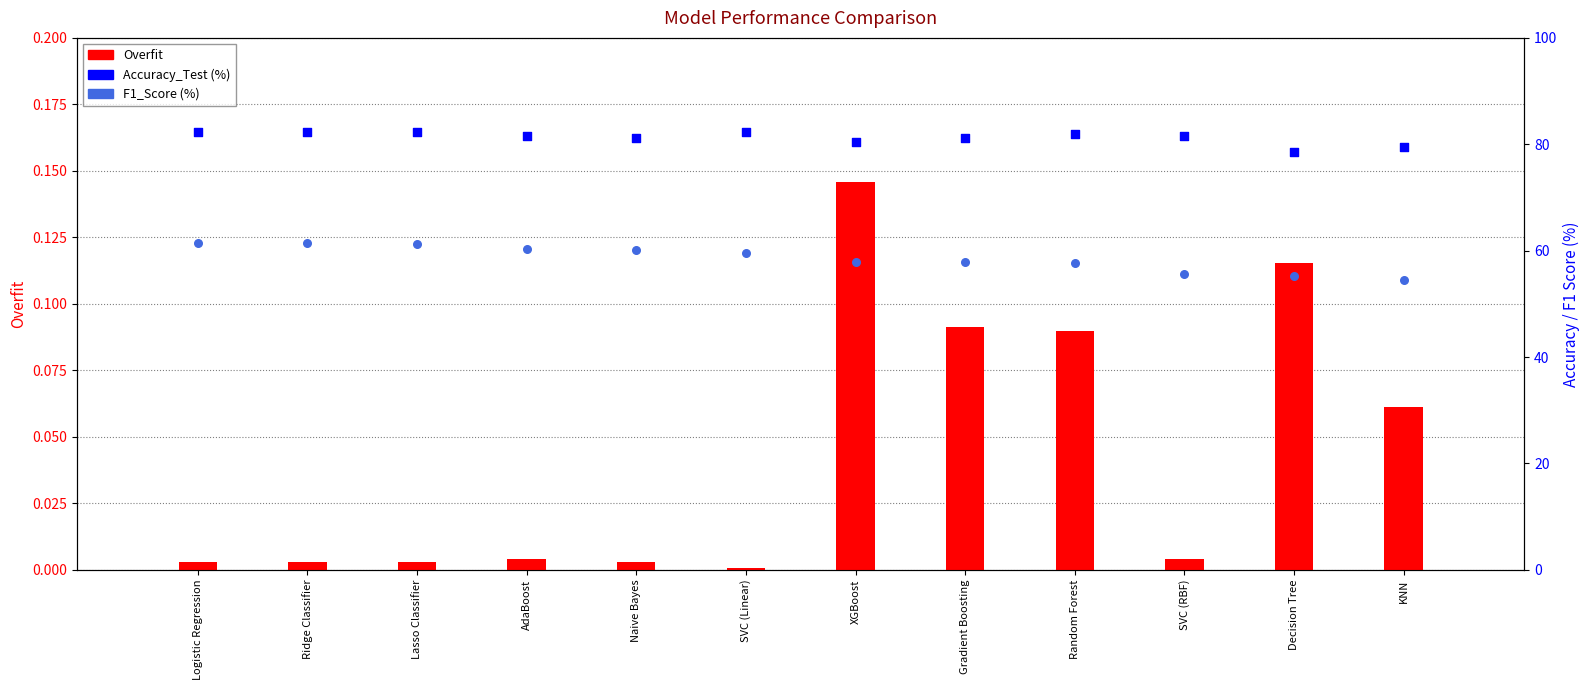

Which series has the largest Y range (max minus min)?

F1_Score (%)